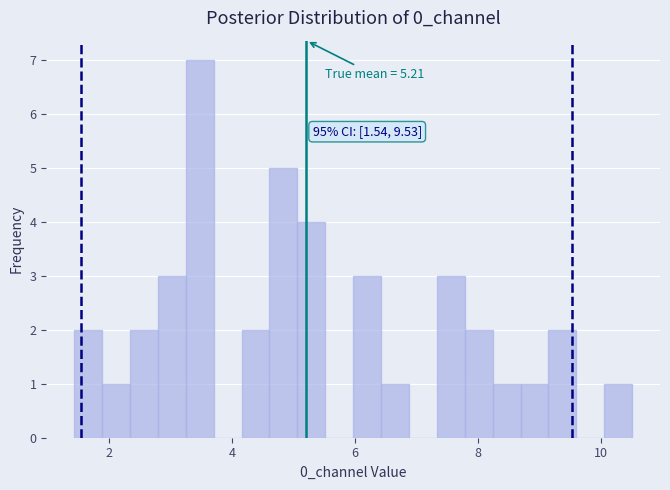

Around what value on the x-axis is the tallest bar? Give the approximate position of its centre, as read against the axis.

3.4